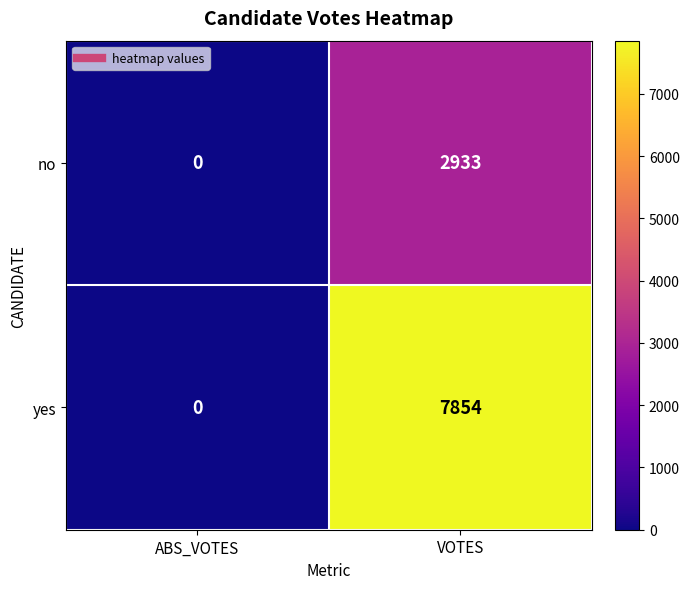

Where is yes nearest to the value 3927?

ABS_VOTES